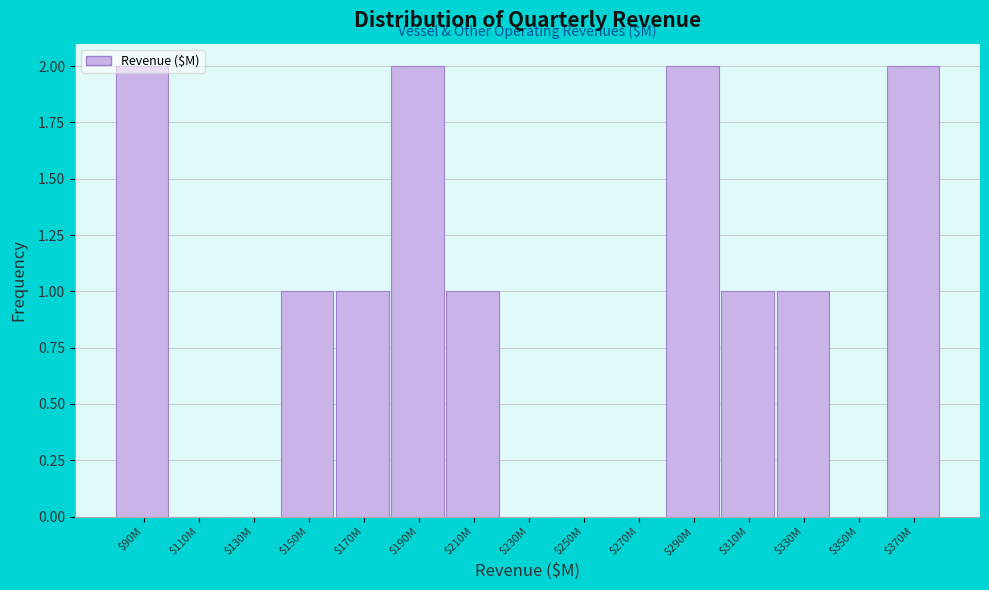

What is the sum of all values?

13